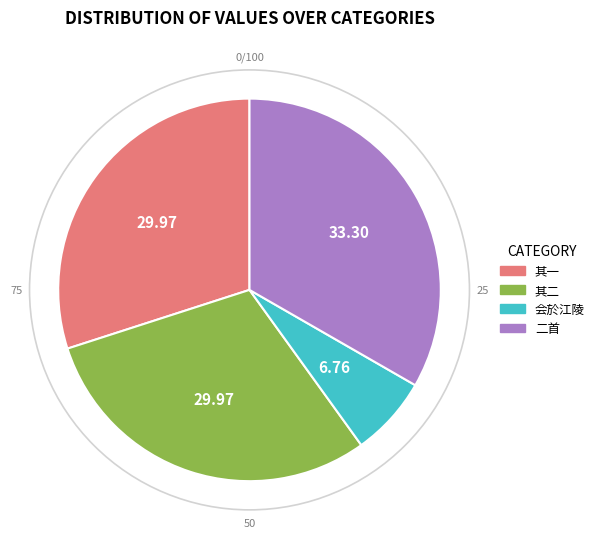

How many slices are in this pie chart?

4